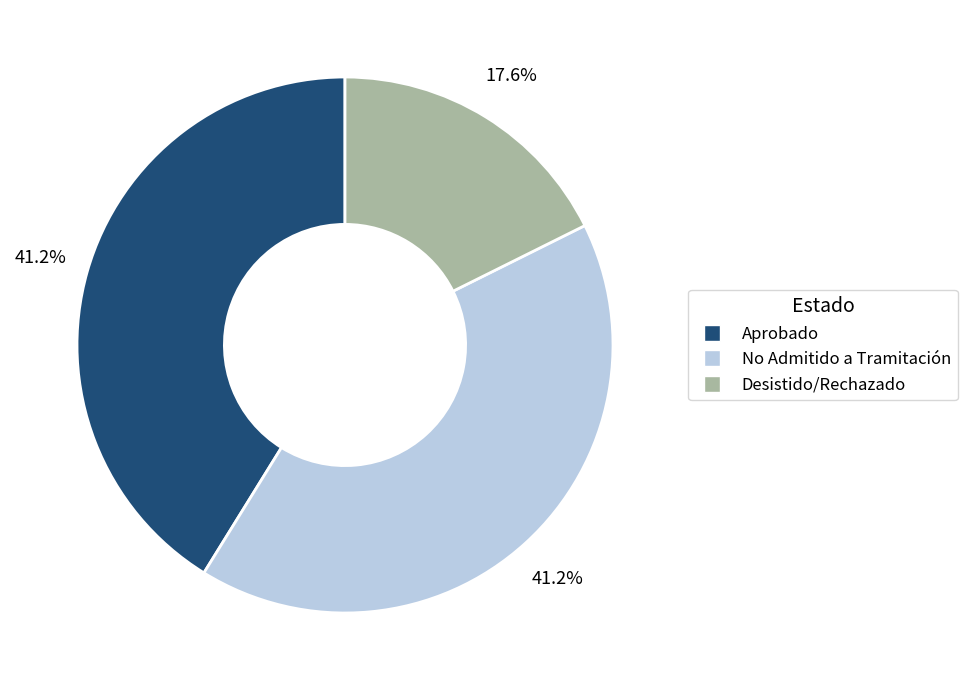

Is there any slice that represents more than half of the pie?

No